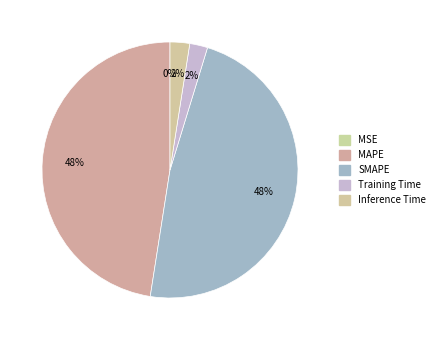

To the nearest percent, what is the difference between the largest and smallest slice percentages?

48%